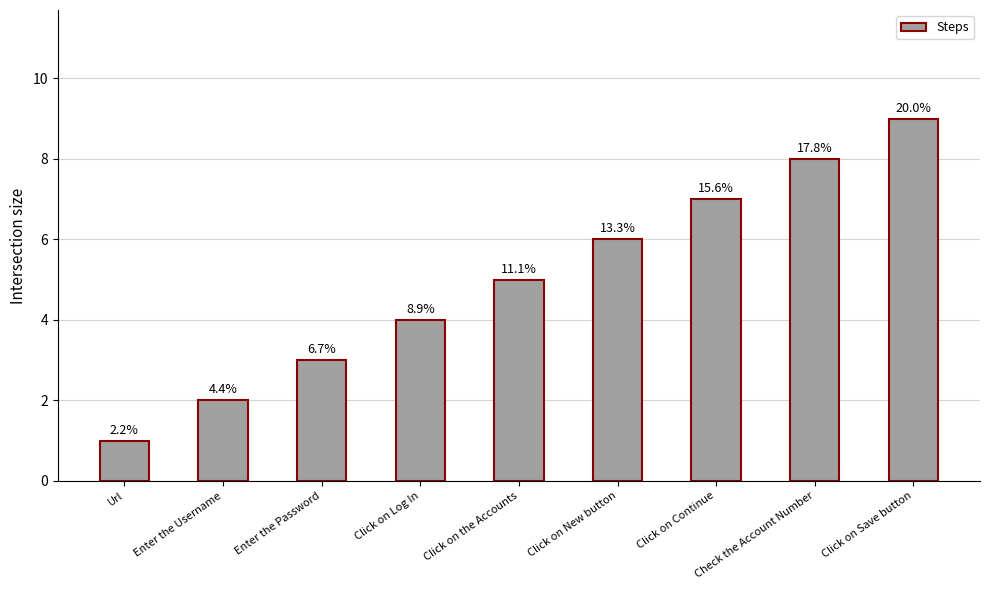

Are the bars horizontal?

No